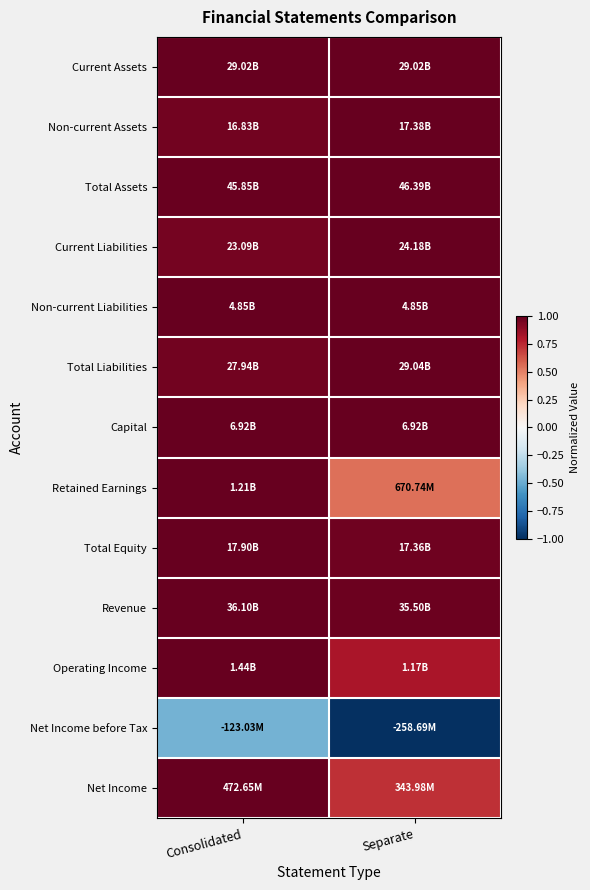

Reading left to right, what are all the values shown in this chart?

Current Assets: Consolidated=1.0	Separate=1.0
Non-current Assets: Consolidated=1.0	Separate=1.0
Total Assets: Consolidated=1.0	Separate=1.0
Current Liabilities: Consolidated=1.0	Separate=1.0
Non-current Liabilities: Consolidated=1.0	Separate=1.0
Total Liabilities: Consolidated=1.0	Separate=1.0
Capital: Consolidated=1.0	Separate=1.0
Retained Earnings: Consolidated=1.0	Separate=0.6
Total Equity: Consolidated=1.0	Separate=1.0
Revenue: Consolidated=1.0	Separate=1.0
Operating Income: Consolidated=1.0	Separate=0.8
Net Income before Tax: Consolidated=-0.5	Separate=-1.0
Net Income: Consolidated=1.0	Separate=0.7